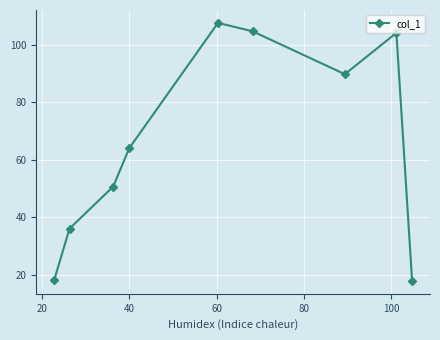

What is the smallest value displayed?

17.8